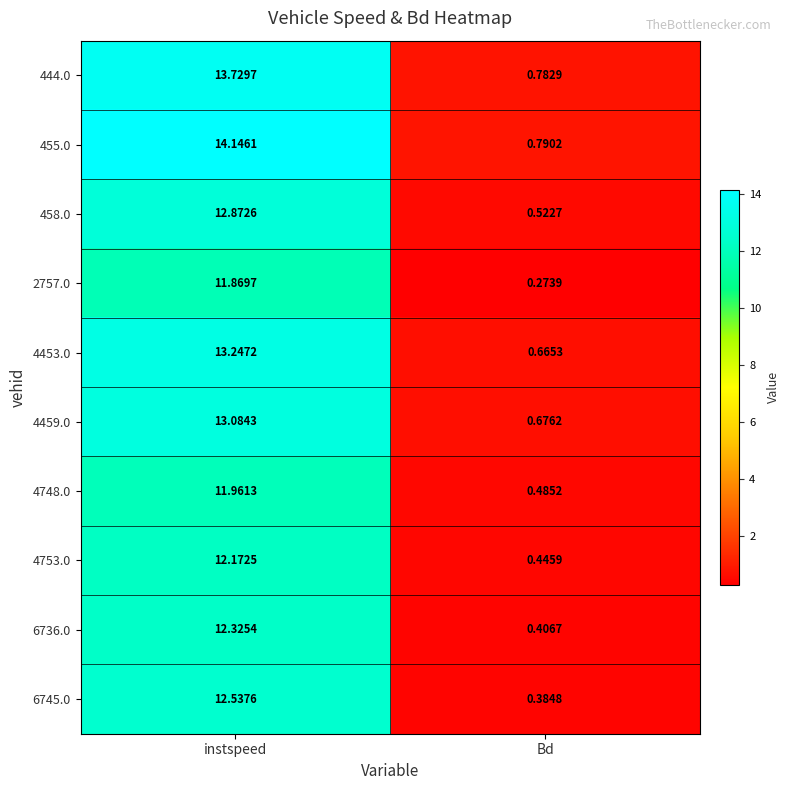

Count the number of categories in the chart.

2